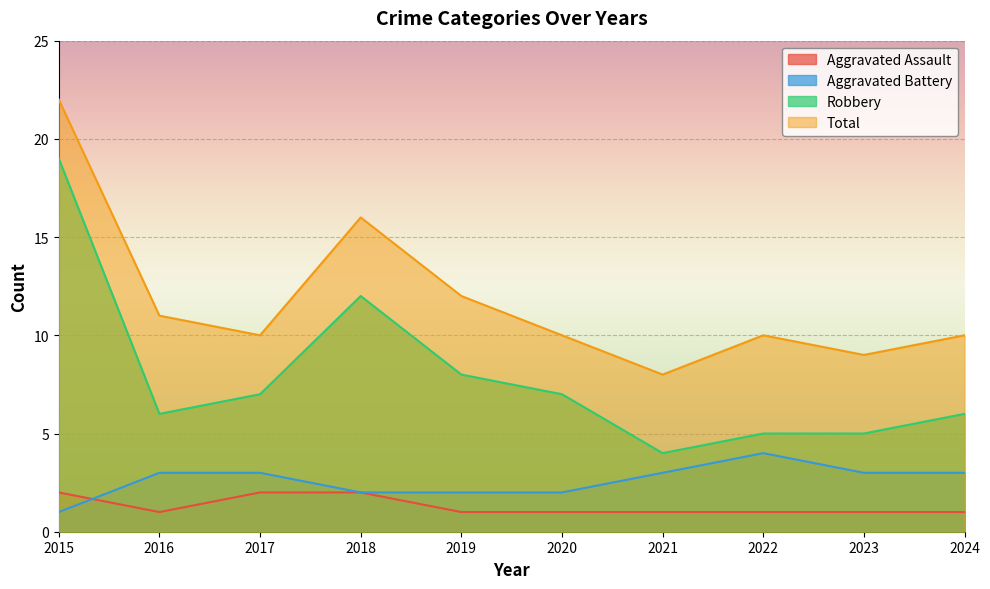

What is the total value across all series at 2018?

32